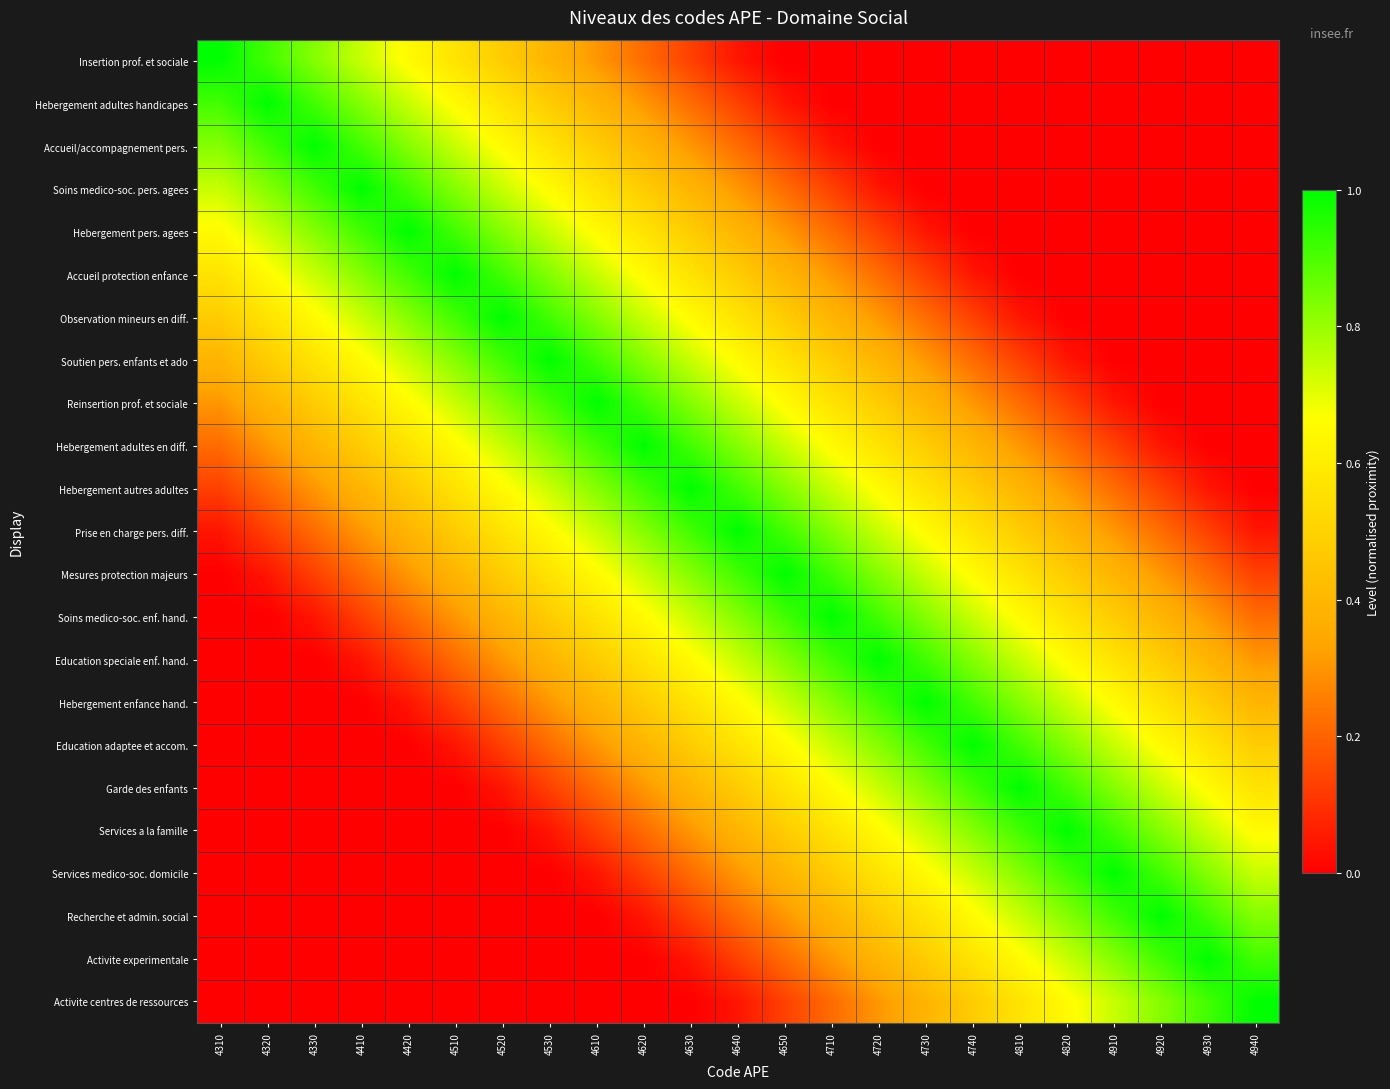

At 4630, list the series in order from smallest to largest.

Activite centres de ressources, Activite experimentale, Insertion prof. et sociale, Recherche et admin. social, Hebergement adultes handicapes, Services medico-soc. domicile, Accueil/accompagnement pers., Services a la famille, Soins medico-soc. pers. agees, Garde des enfants, Hebergement pers. agees, Education adaptee et accom., Accueil protection enfance, Hebergement enfance hand., Observation mineurs en diff., Education speciale enf. hand., Soutien pers. enfants et ado, Soins medico-soc. enf. hand., Reinsertion prof. et sociale, Mesures protection majeurs, Hebergement adultes en diff., Prise en charge pers. diff., Hebergement autres adultes